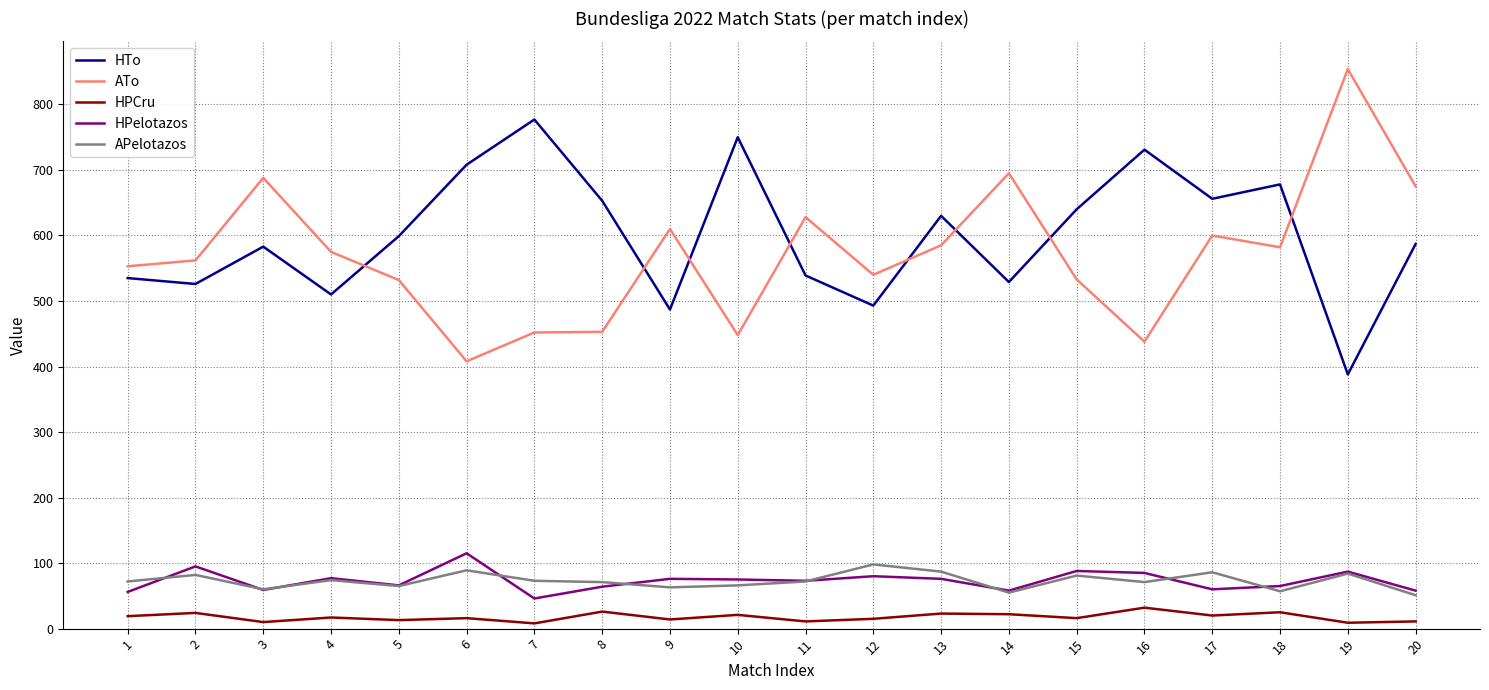

What is the maximum value shown in the chart?

854